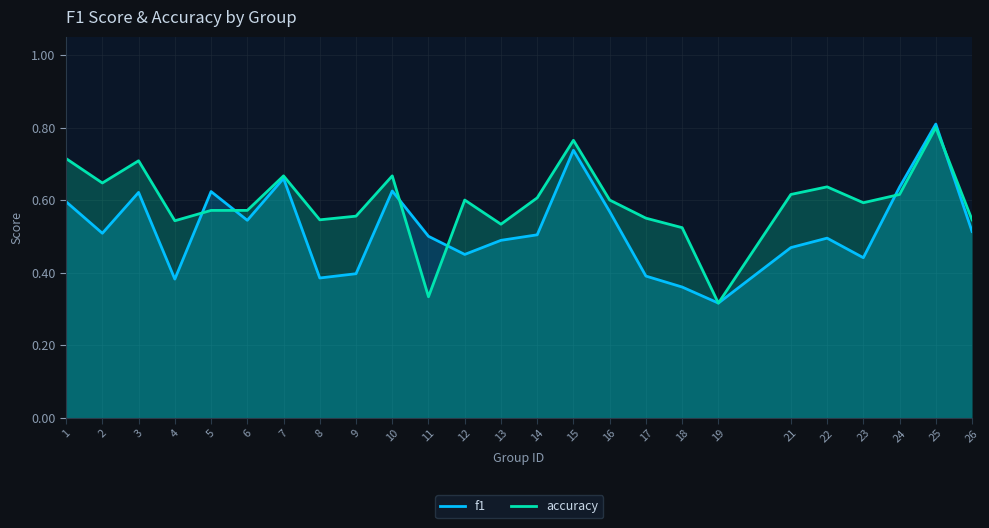

What is the maximum value shown in the chart?

0.8